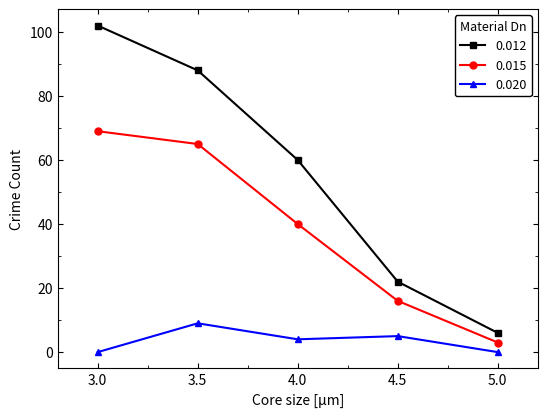

Which series has the largest total across all categories?

0.012